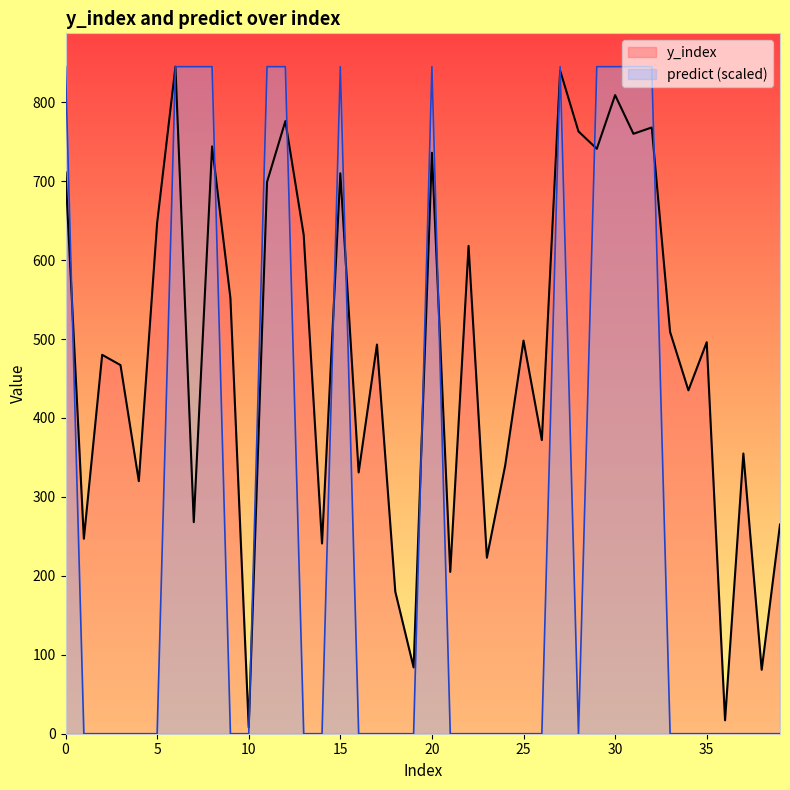

In predict, how many points are higher than both neighbors (excluding endpoints)?

3